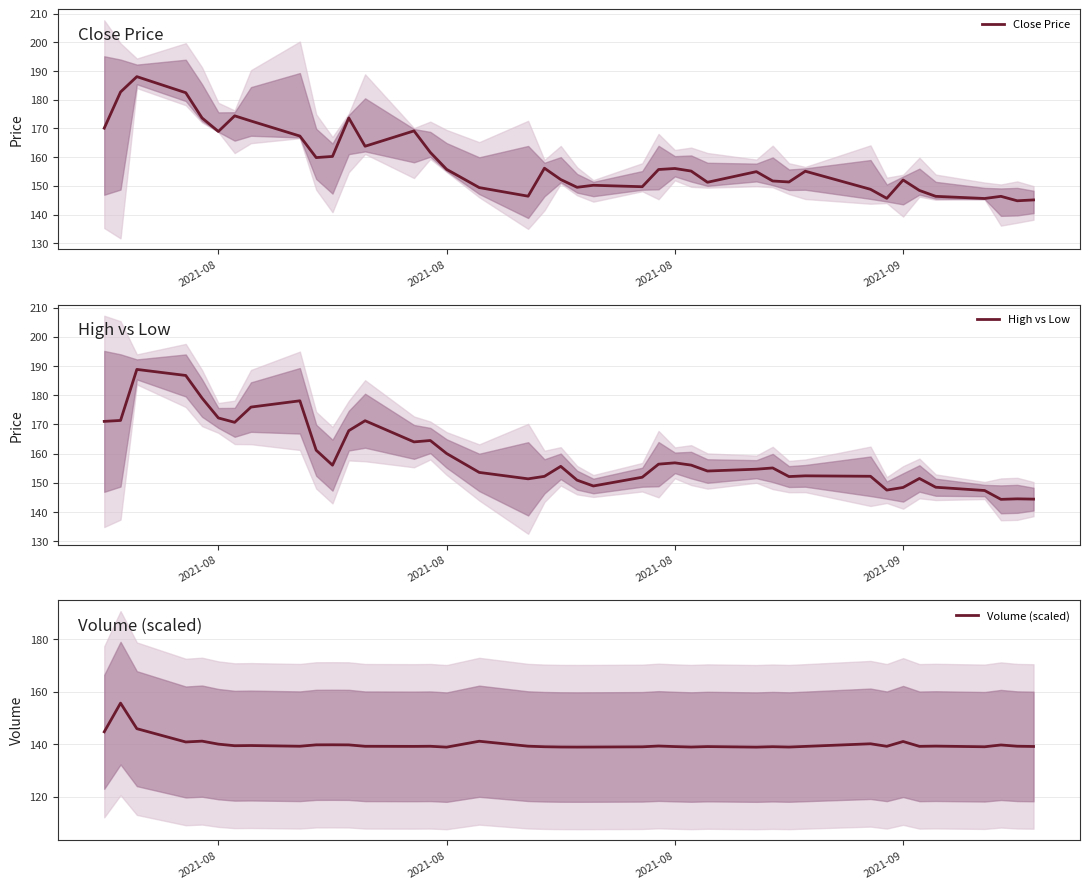

At how many categories does at least one series exceed 141?

40